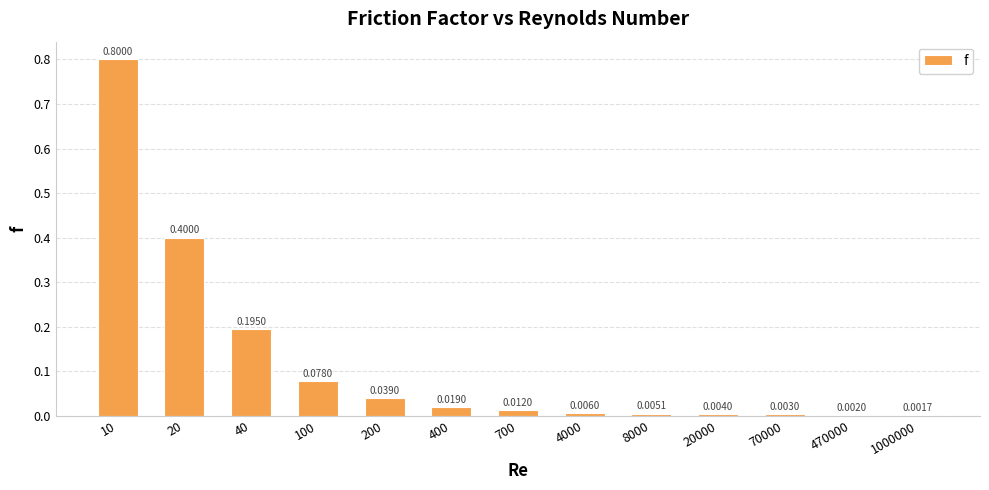

What is the sum of the values at 20000 and 10?

0.8